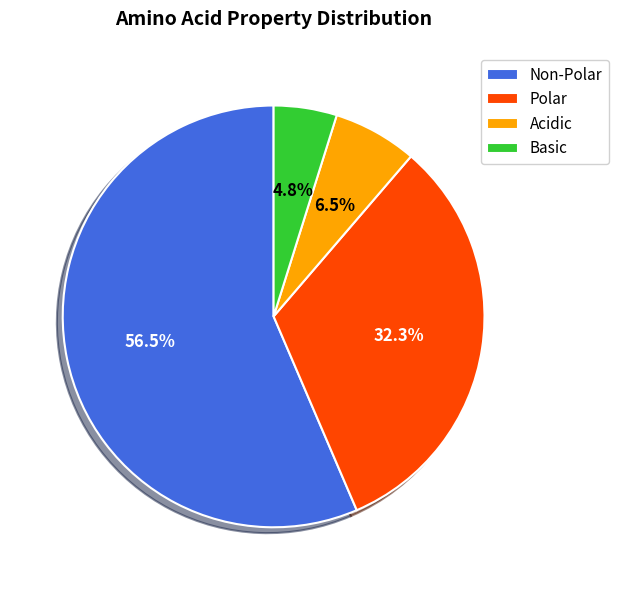

Rank the categories by value from lowest to highest.

Basic, Acidic, Polar, Non-Polar